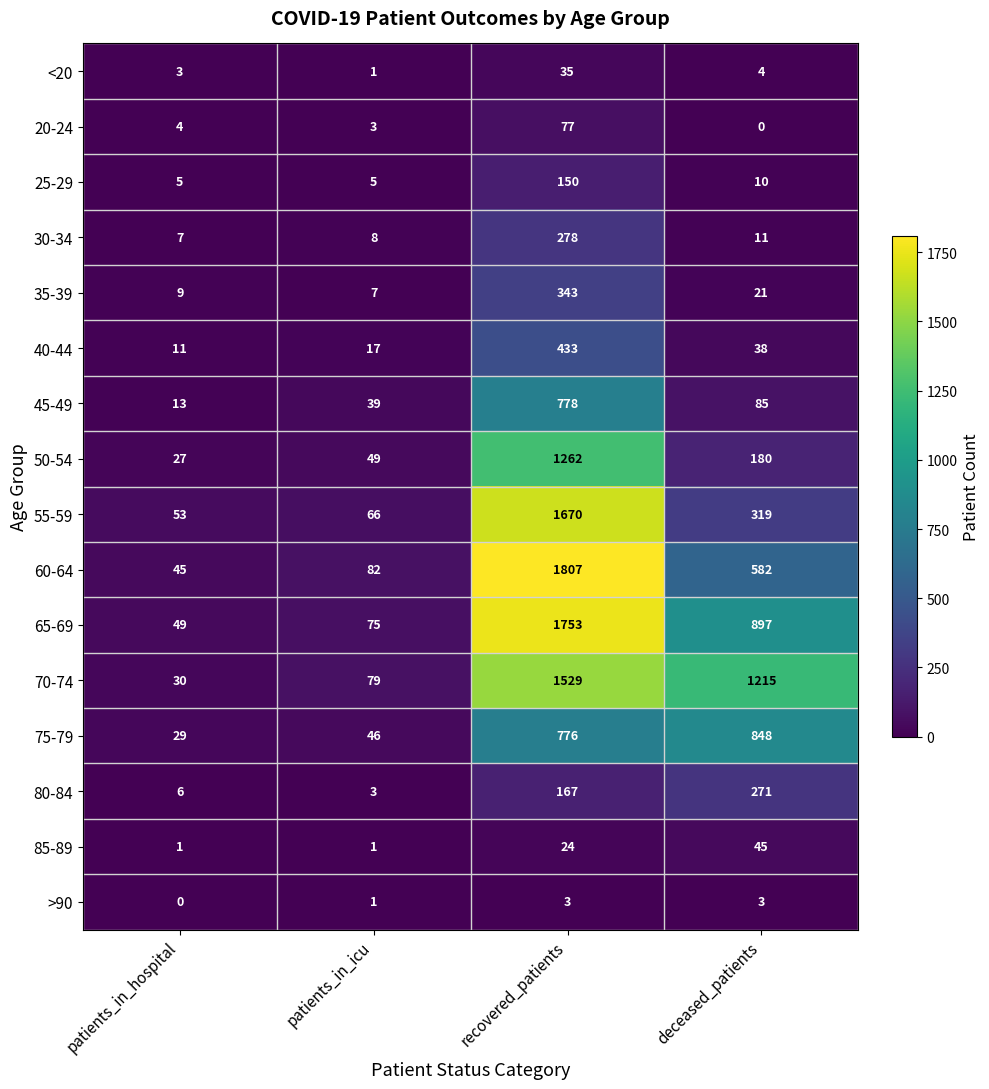

At recovered_patients, list the series in order from smallest to largest.

>90, 85-89, <20, 20-24, 25-29, 80-84, 30-34, 35-39, 40-44, 75-79, 45-49, 50-54, 70-74, 55-59, 65-69, 60-64